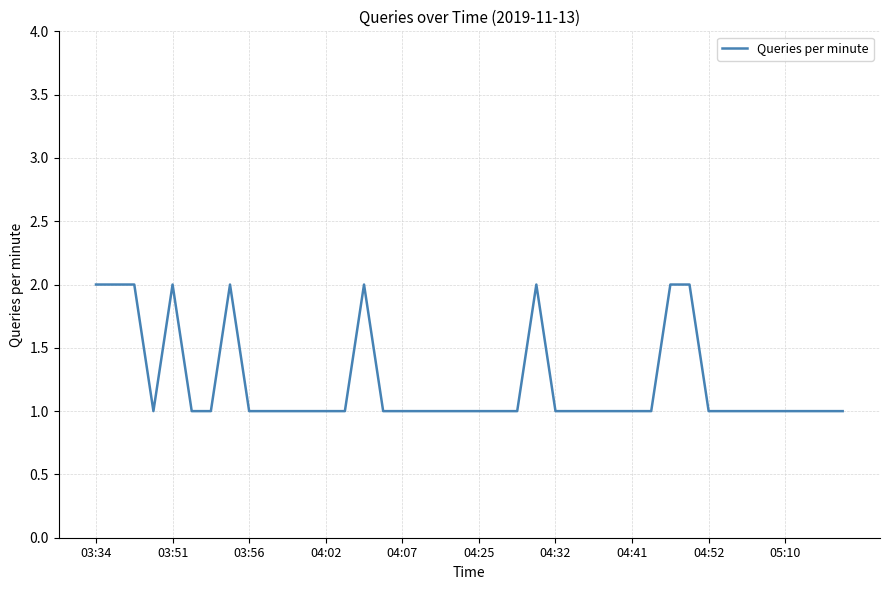

What is the difference between the maximum and minimum values?

1